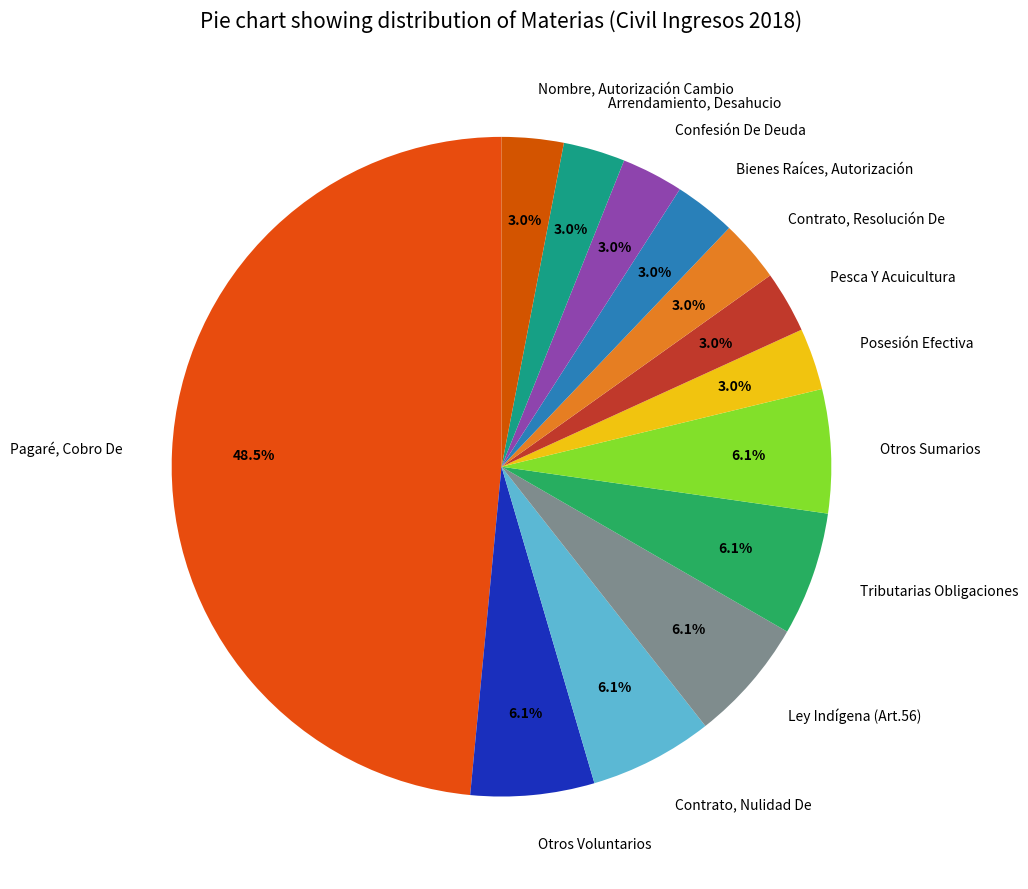

How many segments does this pie chart have?

13